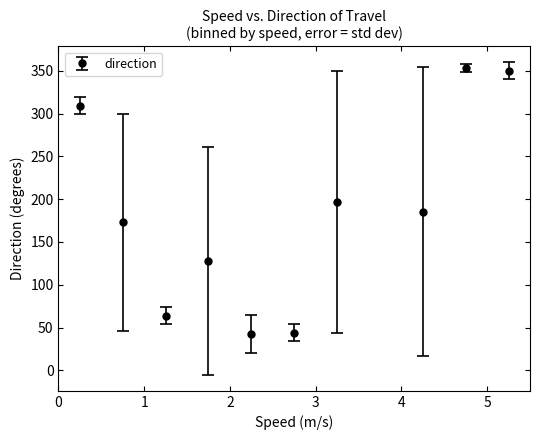

How many interior local valleys (lower than both neighbors) does the data have?

3